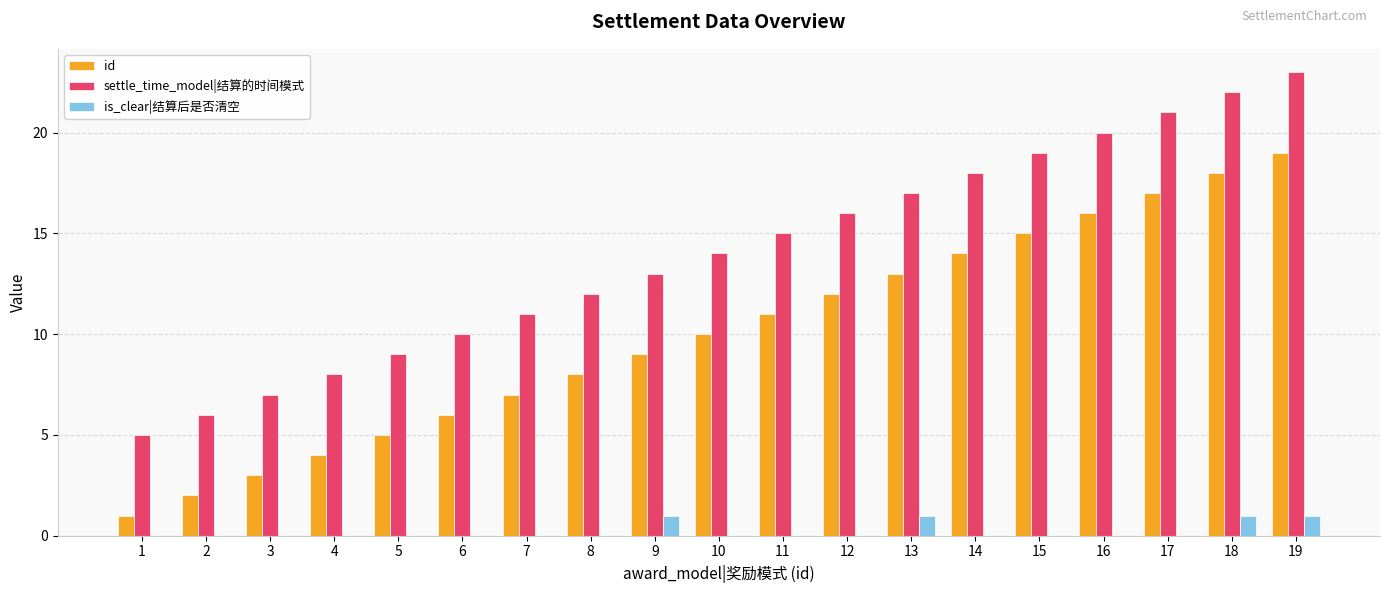

Are the bars horizontal?

No